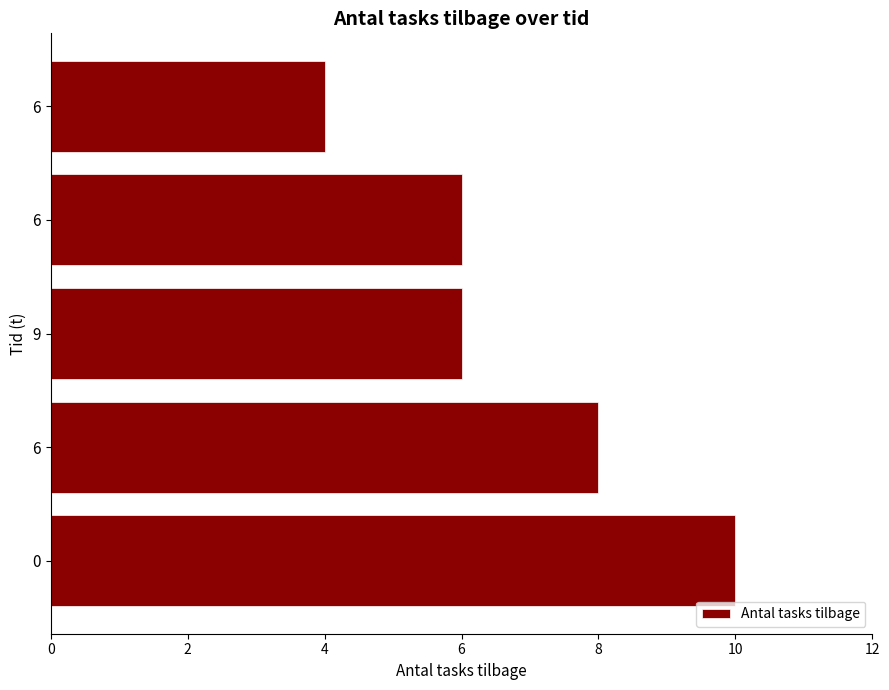

How many series are shown in this chart?

1